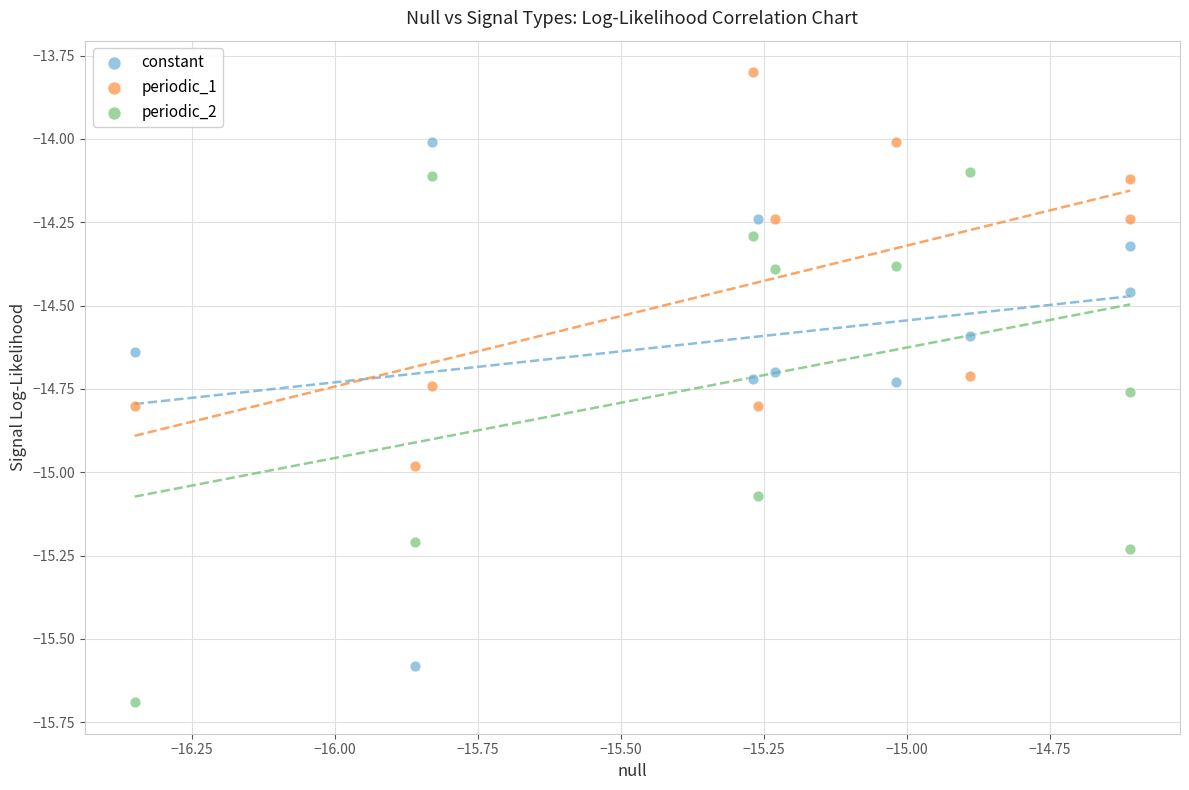

Which series contains the highest Y value?

periodic_1